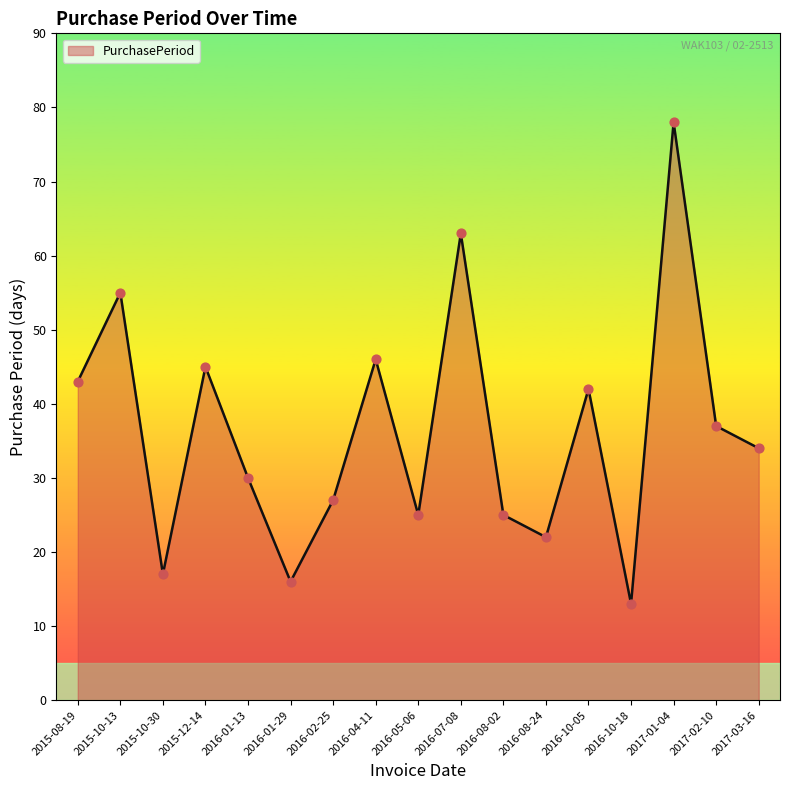

What is the ratio of the value at 2016-01-13 to the value at 2016-07-08?

0.5